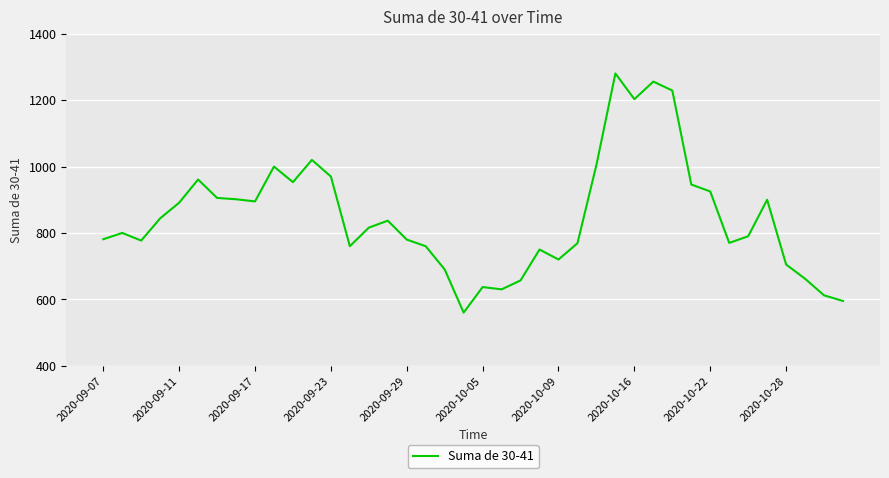

What is the sum of all values?

33943.5